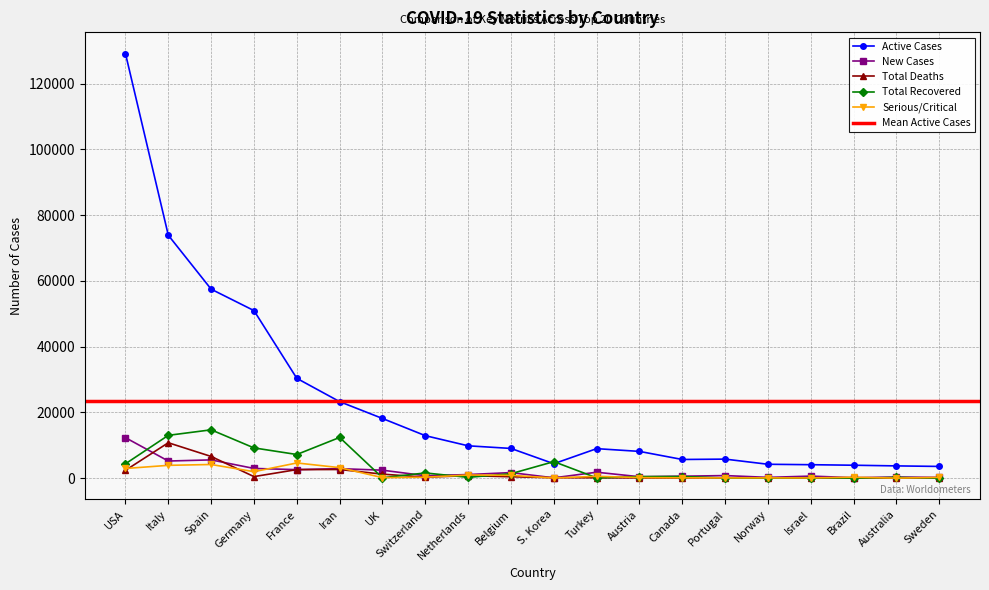

The value of Active Cases at Australia is 2369. True or false?

False